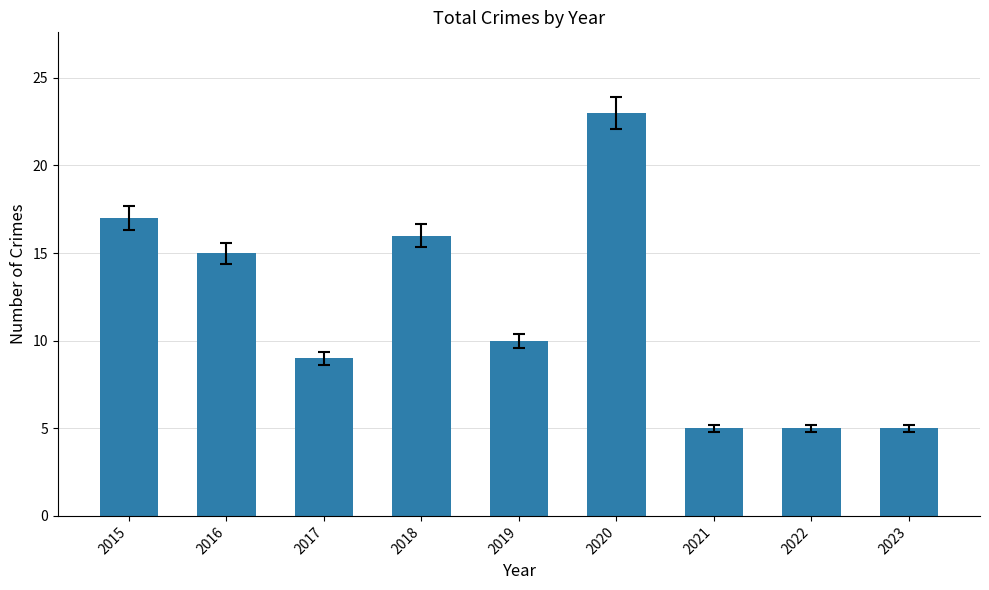

Read the value at 2015.

17